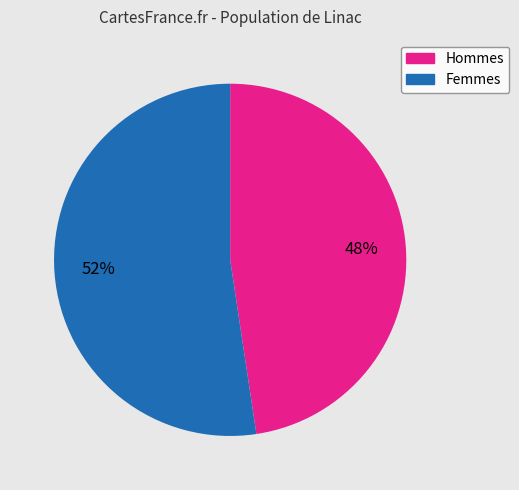

To the nearest percent, what is the average slice percentage?

50%